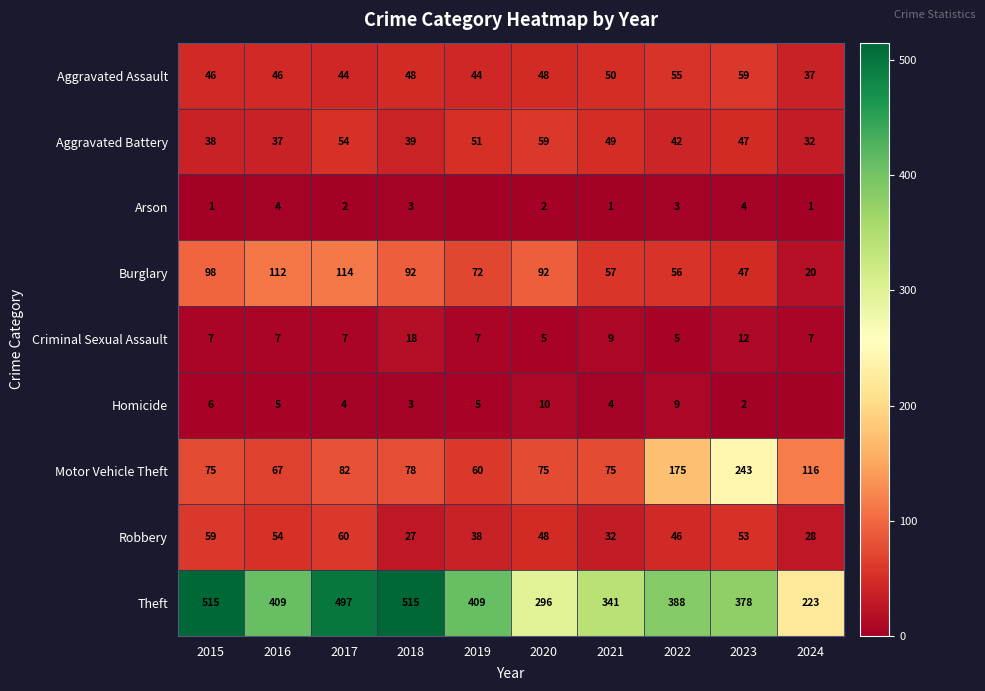

The Criminal Sexual Assault series shows 7 at 2019. True or false?

True